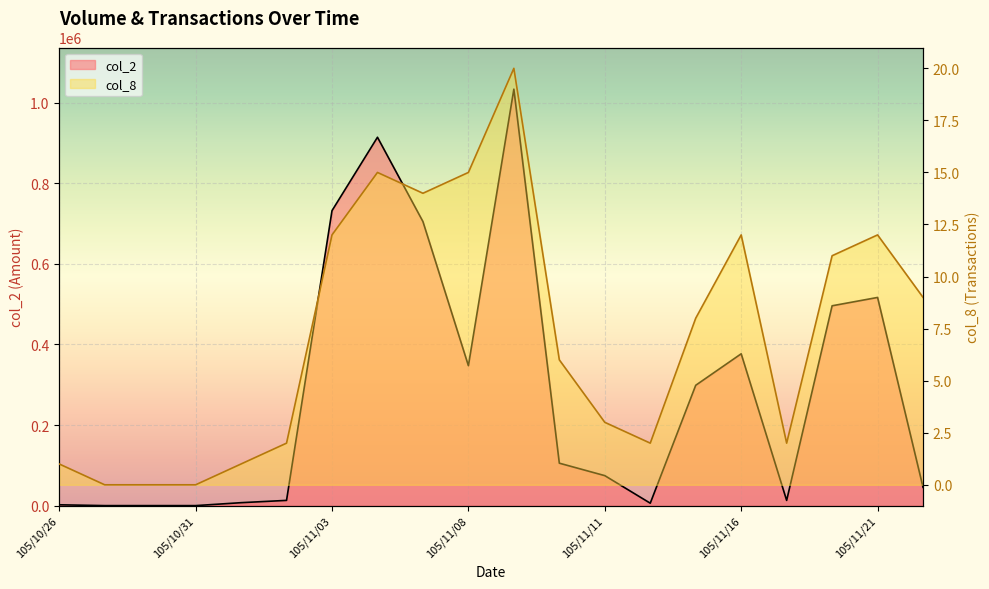

What position from the left is 105/10/31?

4